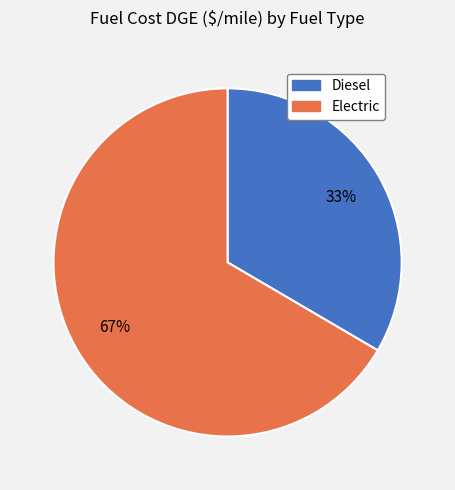

To the nearest percent, what is the combined percentage of Diesel and Electric?

100%